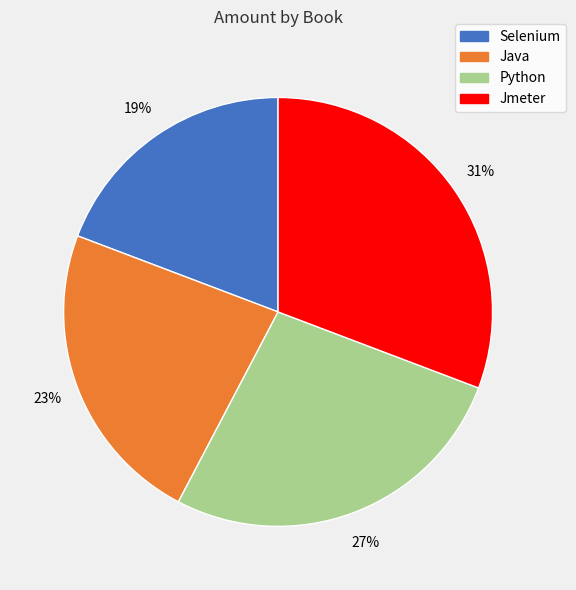

What percentage is the Java slice, to the nearest percent?

23%